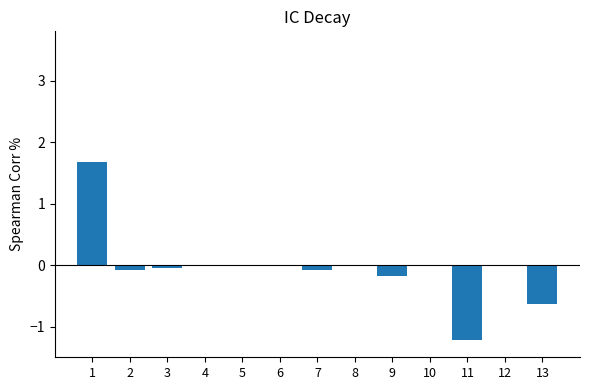

What is the difference between the values at 13 and 3?

0.6